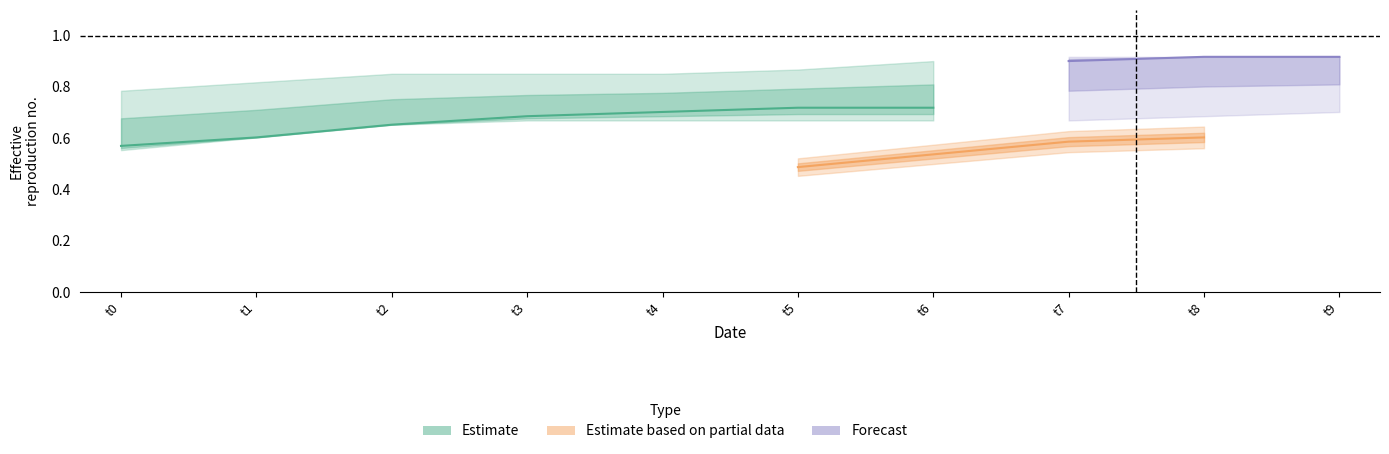

What is the greatest value displayed?

0.9